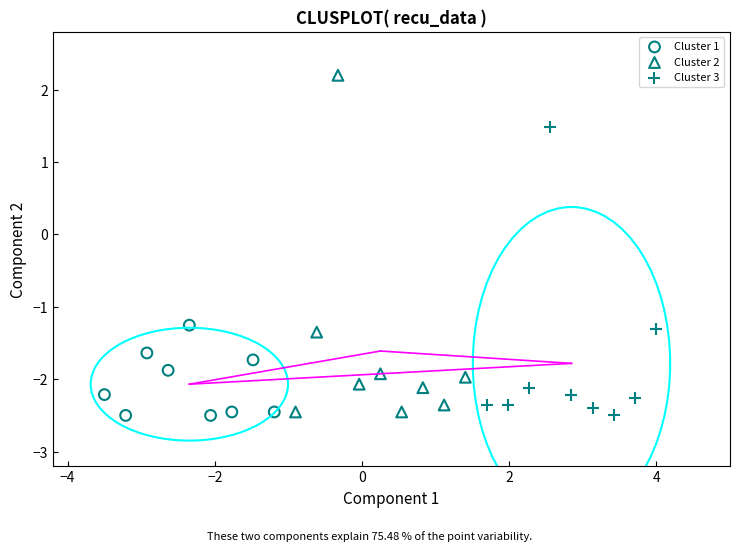

Which series reaches the maximum Y coordinate?

Cluster 2